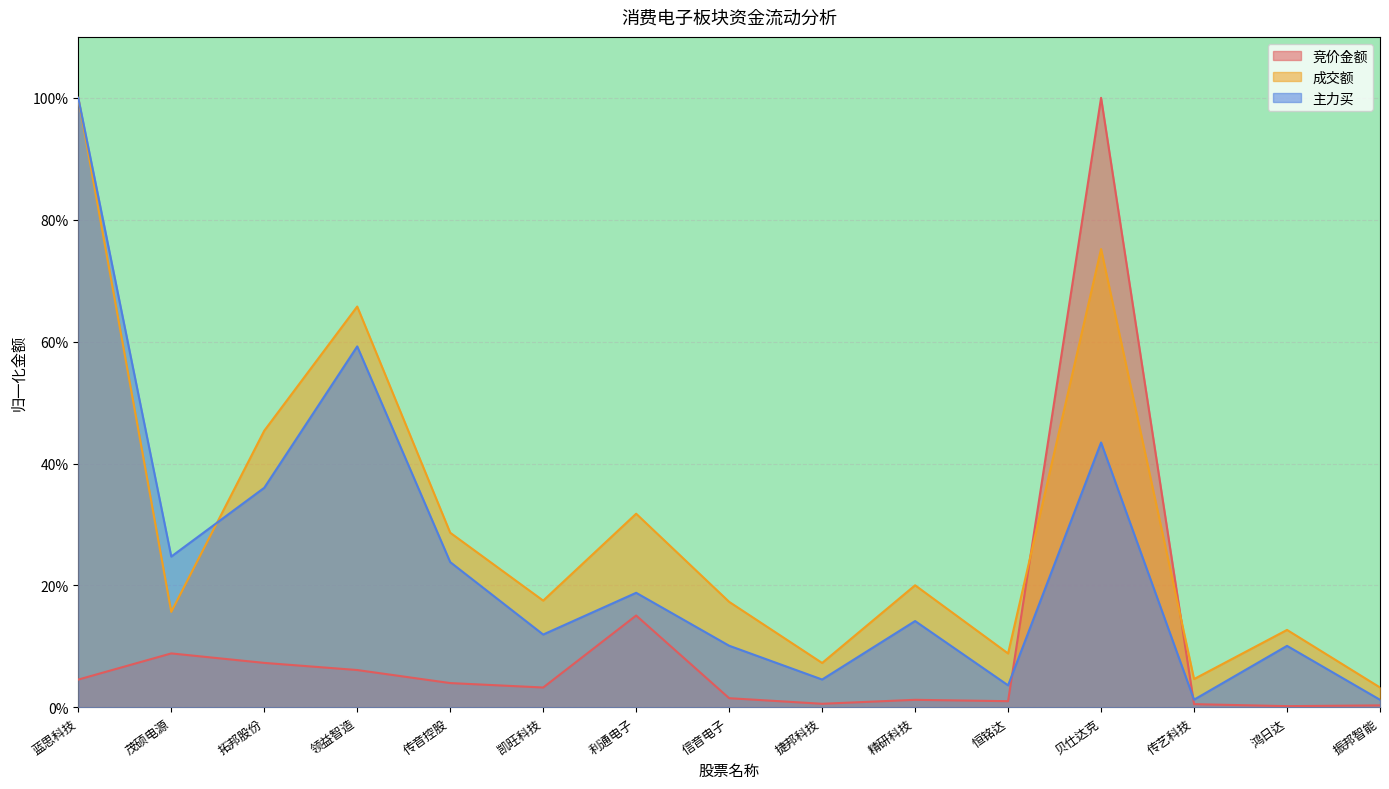

What is the value of the 主力买 point at the 1st from the left?

1.0